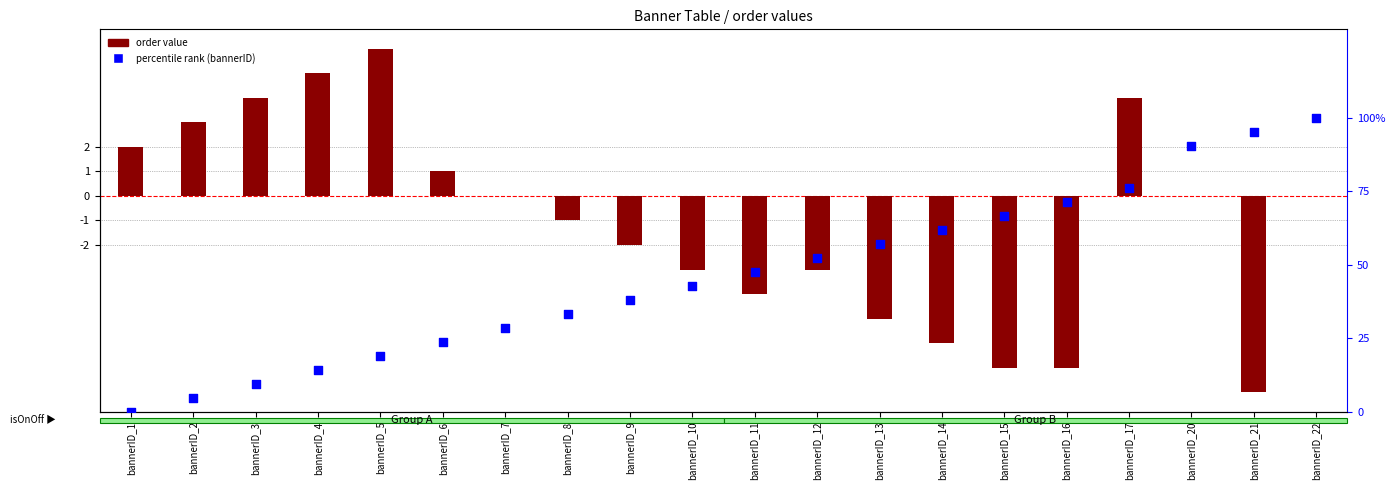

Which series contains the lowest Y value?

order value